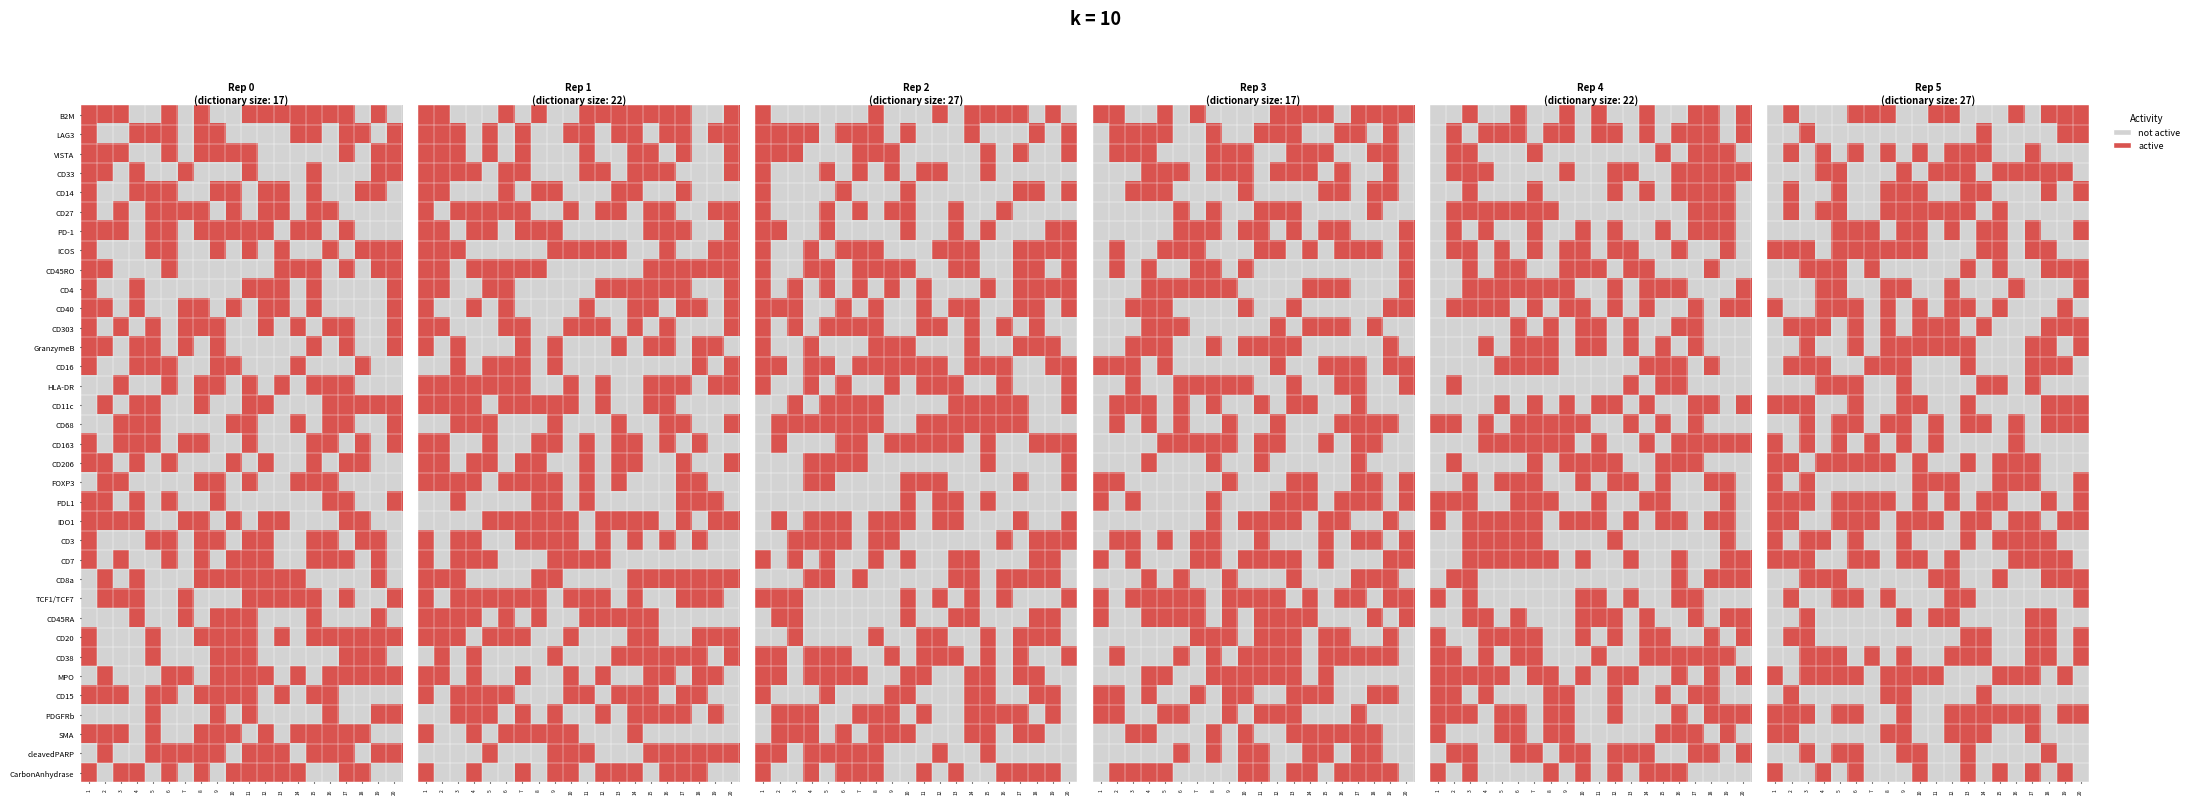

Is it true that CD20 equals 0 at 10?

False